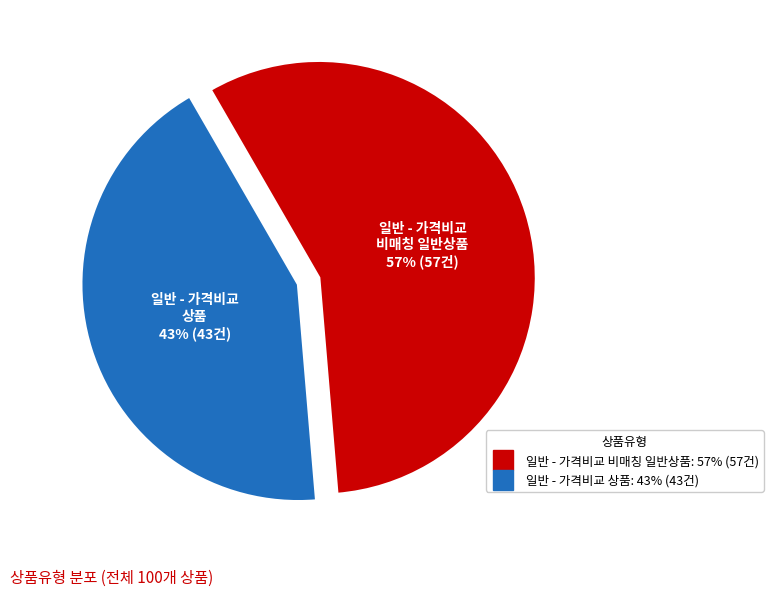

What is the majority slice?

일반 - 가격비교 비매칭 일반상품